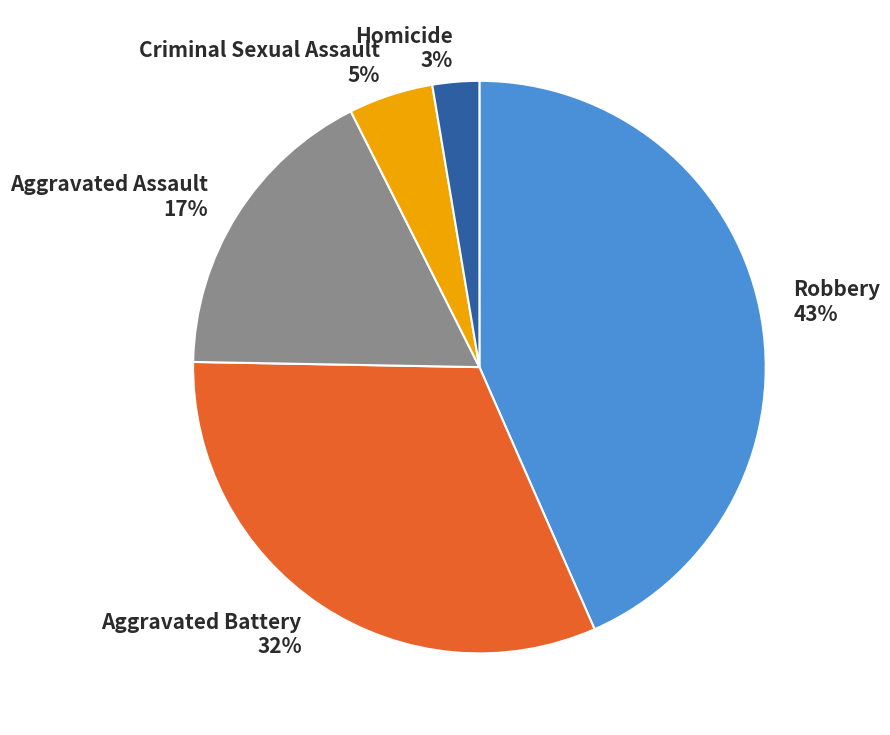

Which has a higher value, Criminal Sexual Assault or Aggravated Battery?

Aggravated Battery